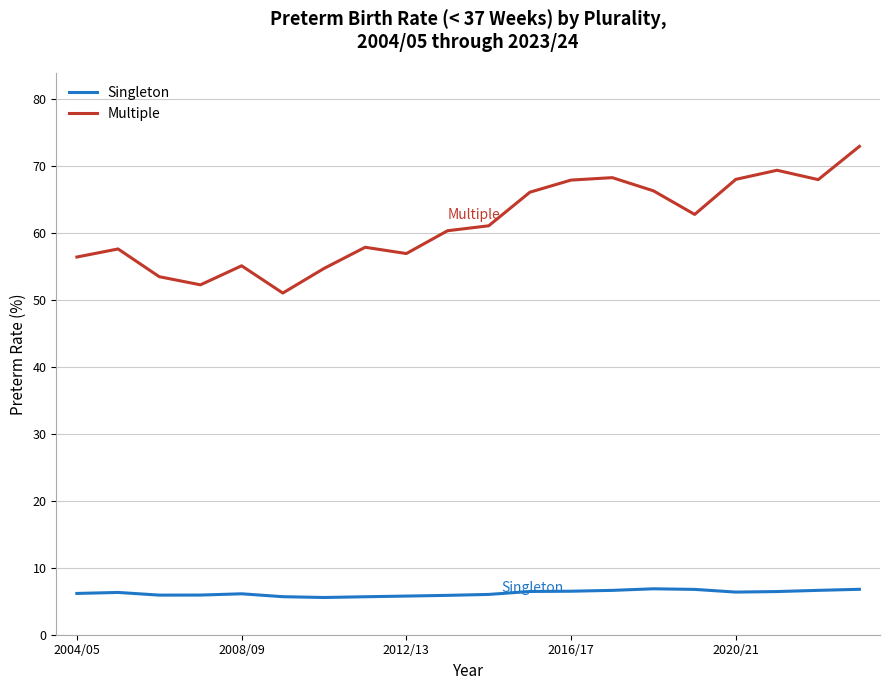

True or false: Multiple and Singleton intersect in this chart.

False